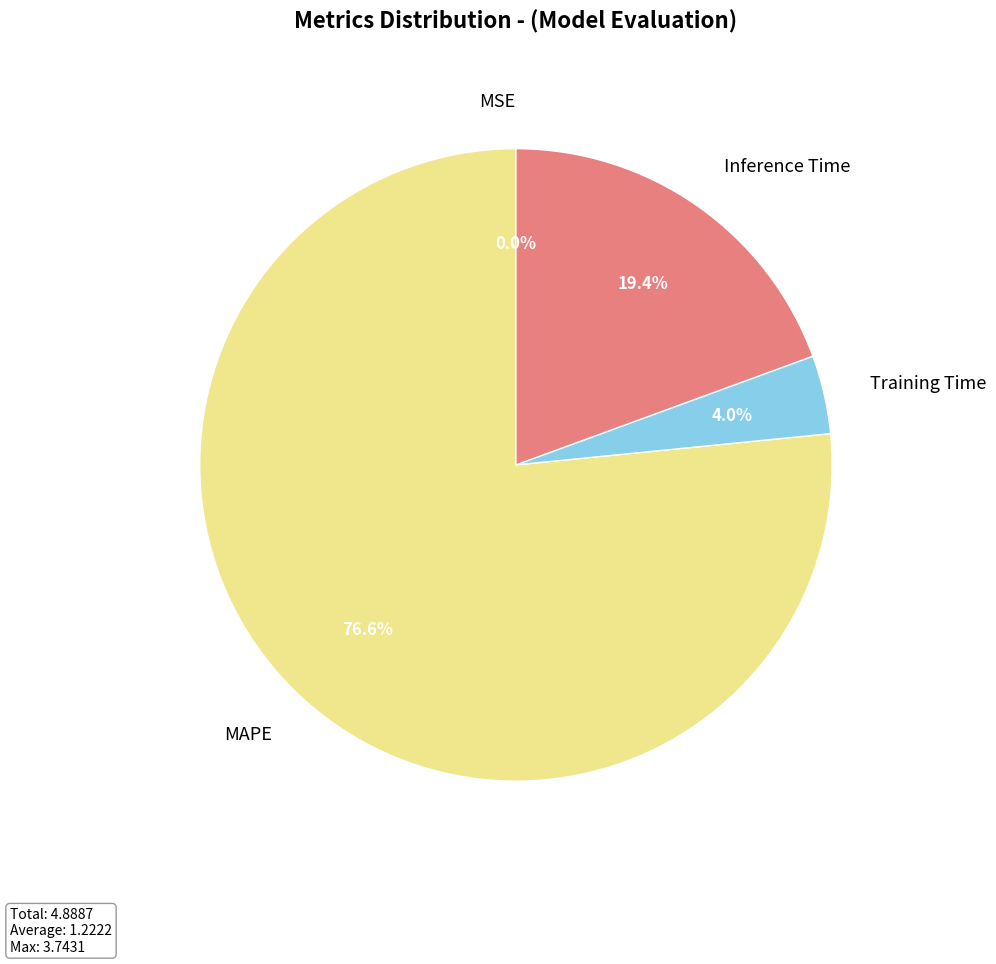

Does MAPE represent more than half of the total?

Yes